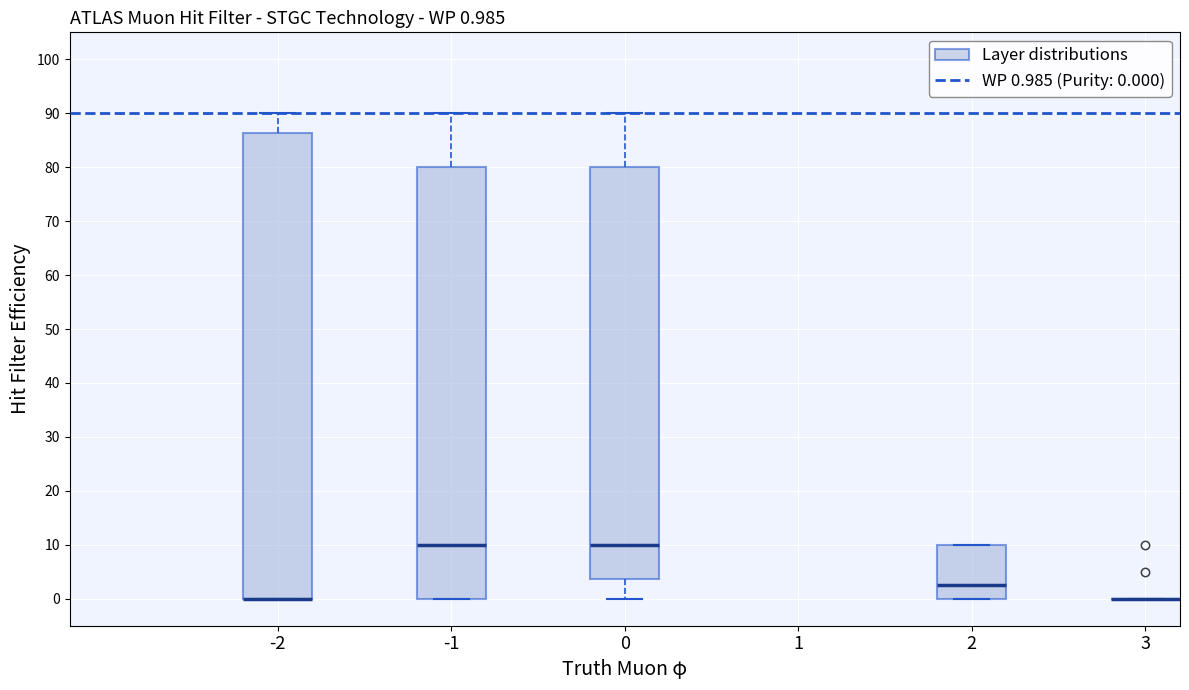

Comparing the boxes themselves (not the whiskers), which one is the tallest?

-2